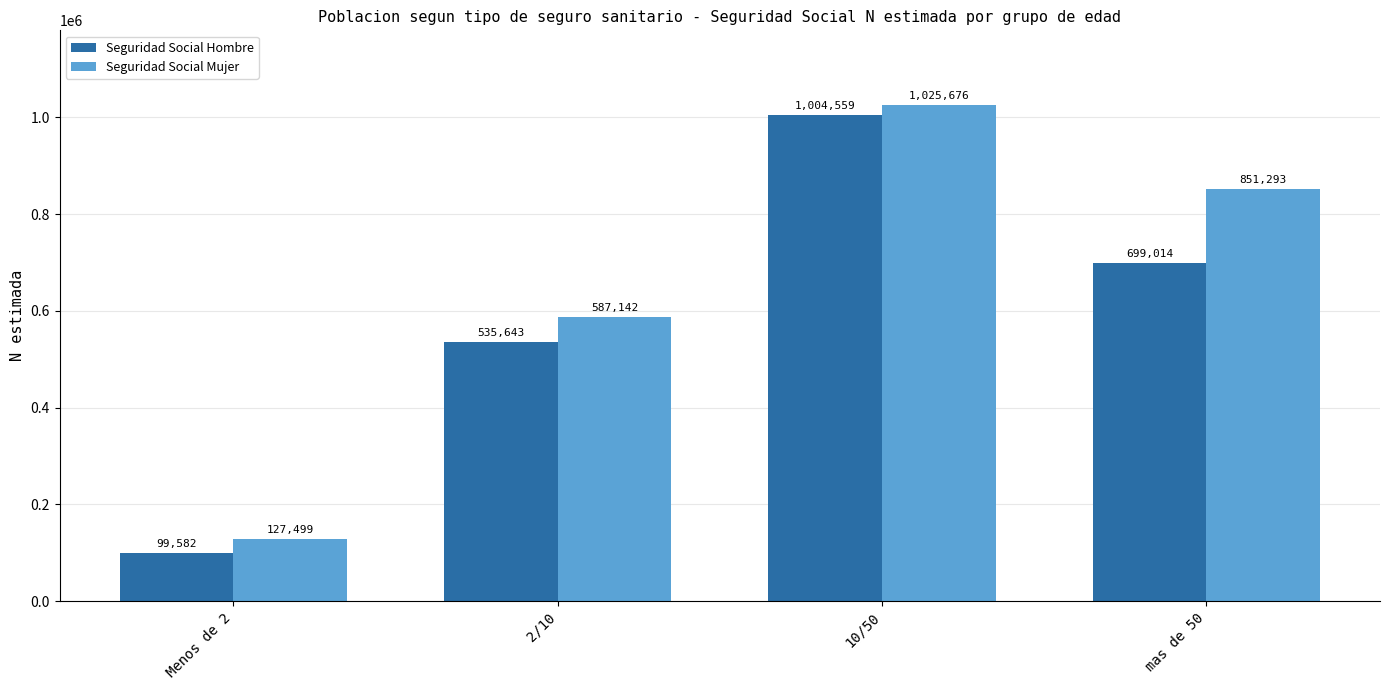

Reading left to right, what are all the values shown in this chart?

Seguridad Social Hombre: Menos de 2=99582	2/10=535643	10/50=1004559	mas de 50=699014
Seguridad Social Mujer: Menos de 2=127499	2/10=587142	10/50=1025676	mas de 50=851293